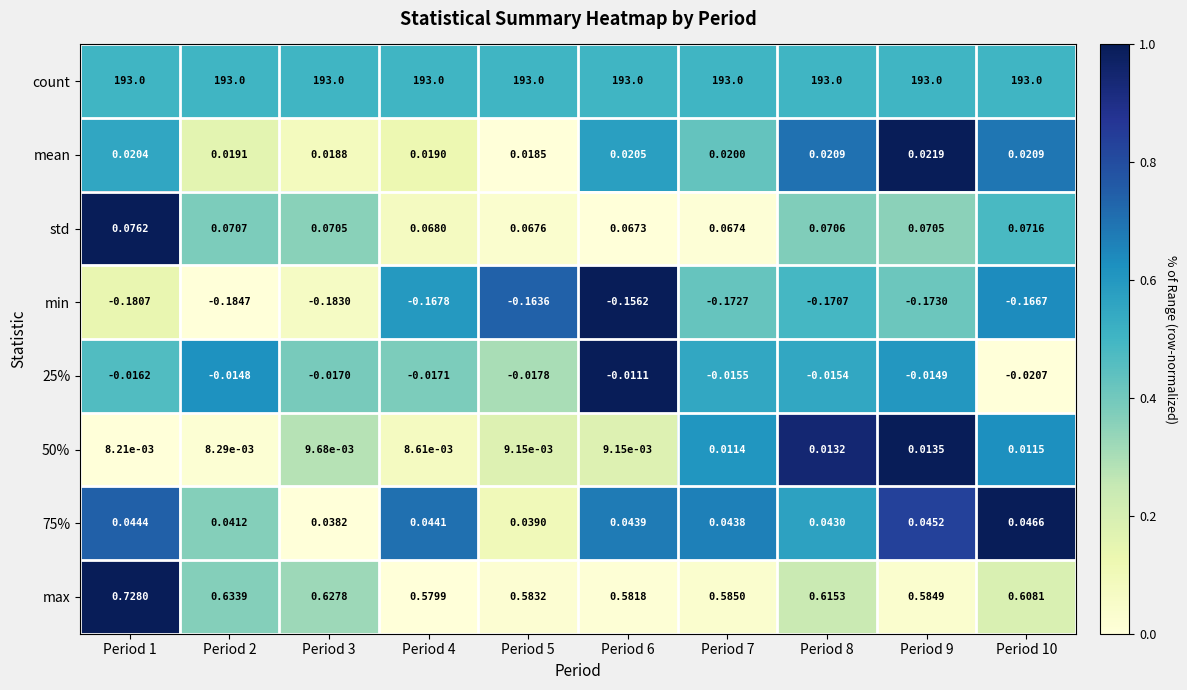

Which series has the largest total across all categories?

count